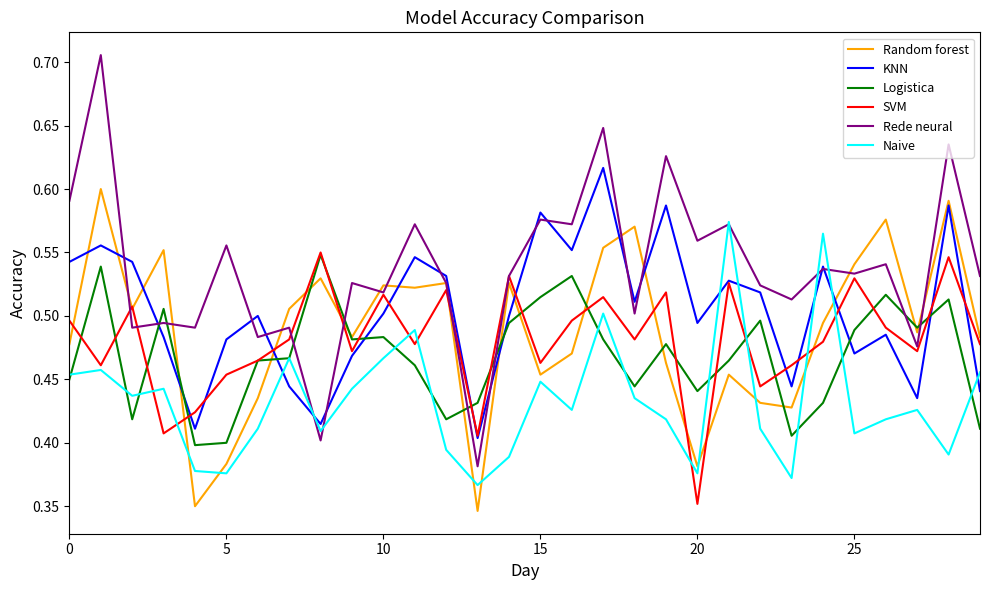

Count the number of categories in the chart.

30